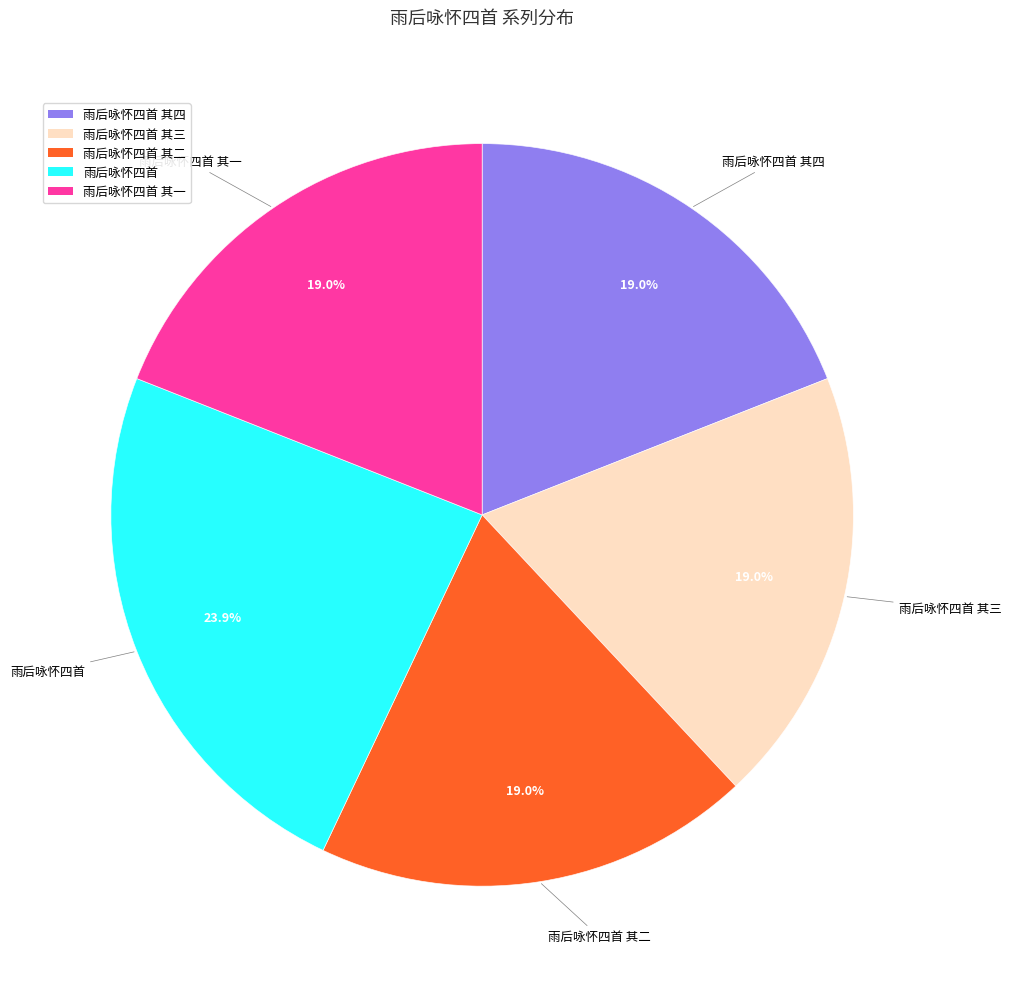

Does any single category account for the majority?

No